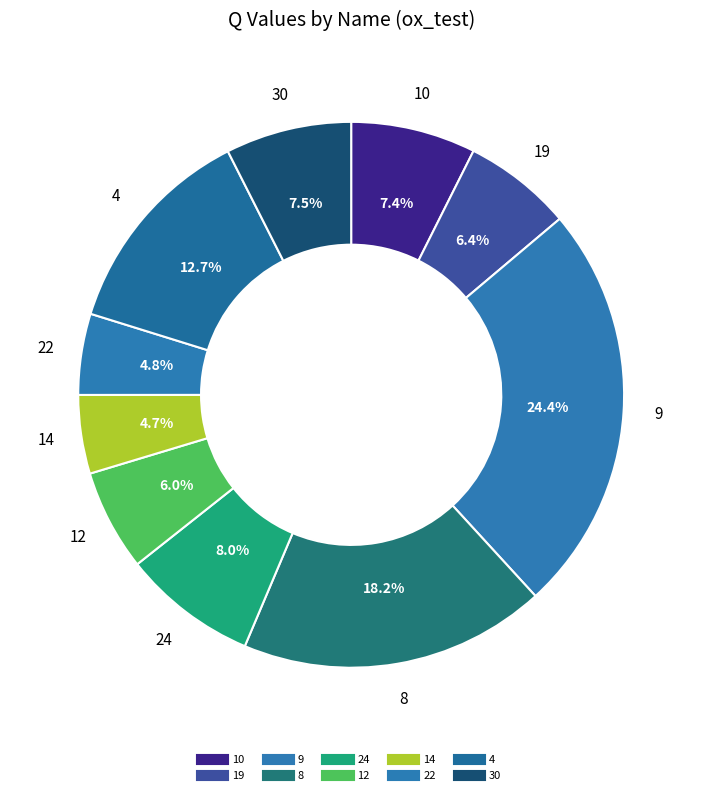

How many segments does this pie chart have?

10